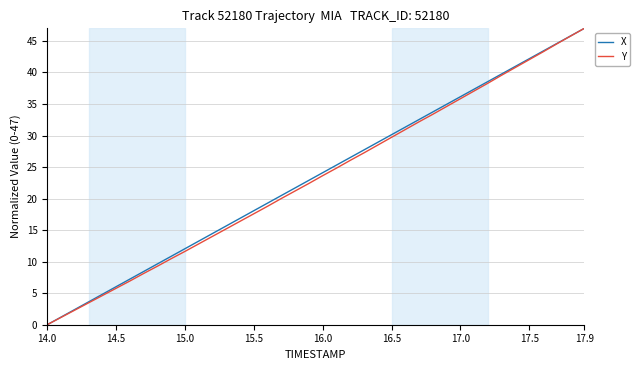

What is the highest value of the X series?

47.0